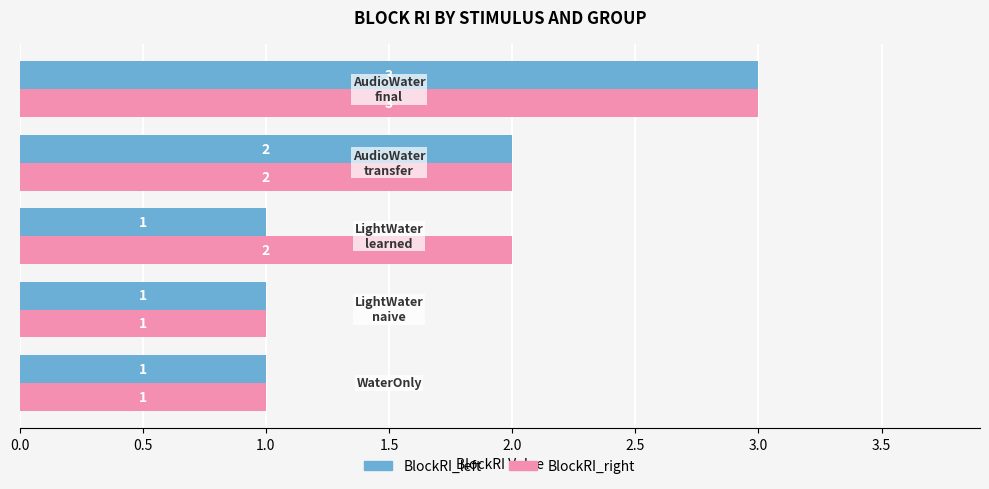

Rank the series by their average value, from highest to lowest.

BlockRI_right, BlockRI_left